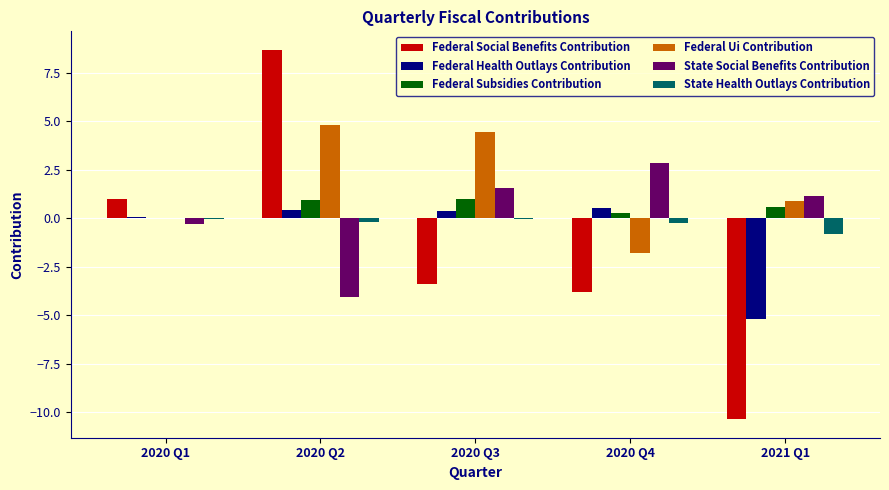

What is the sum of all State Health Outlays Contribution values?

-1.3